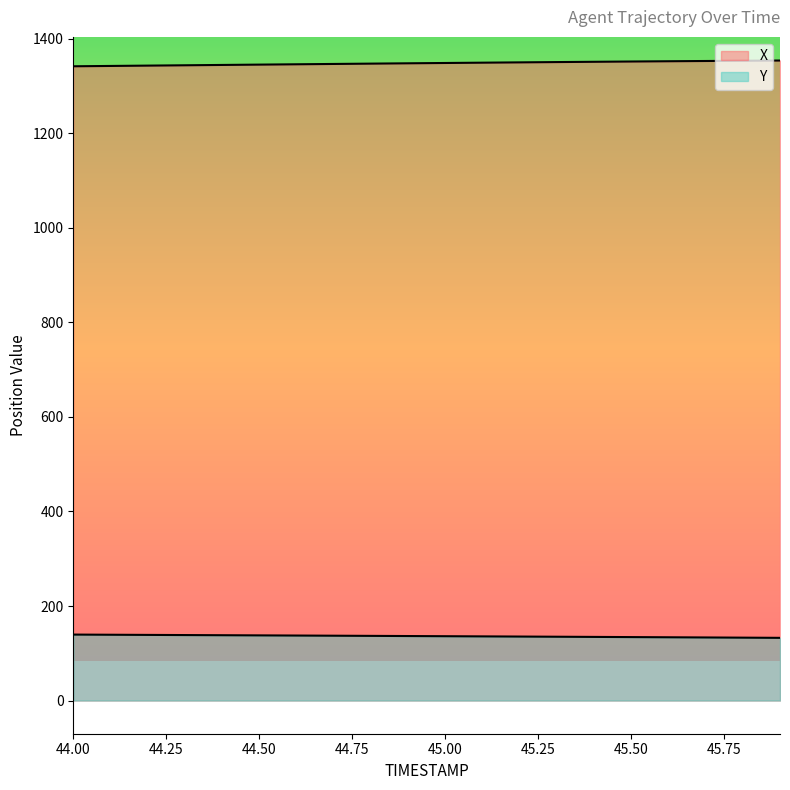

Reading right to left, extract all data points from this chart.

X: 45.9=1354.0	45.8=1353.5	45.7=1353.0	45.6=1352.5	45.5=1351.9	45.4=1351.3	45.3=1350.7	45.2=1350.1	45.1=1349.5	45.0=1348.8	44.9=1348.1	44.8=1347.5	44.7=1346.8	44.6=1346.1	44.5=1345.4	44.4=1344.7	44.3=1344.0	44.2=1343.2	44.1=1342.5	44.0=1341.8
Y: 45.9=132.6	45.8=133.0	45.7=133.4	45.6=133.8	45.5=134.2	45.4=134.6	45.3=135.0	45.2=135.4	45.1=135.7	45.0=136.1	44.9=136.5	44.8=136.8	44.7=137.2	44.6=137.5	44.5=137.8	44.4=138.2	44.3=138.5	44.2=138.9	44.1=139.2	44.0=139.5